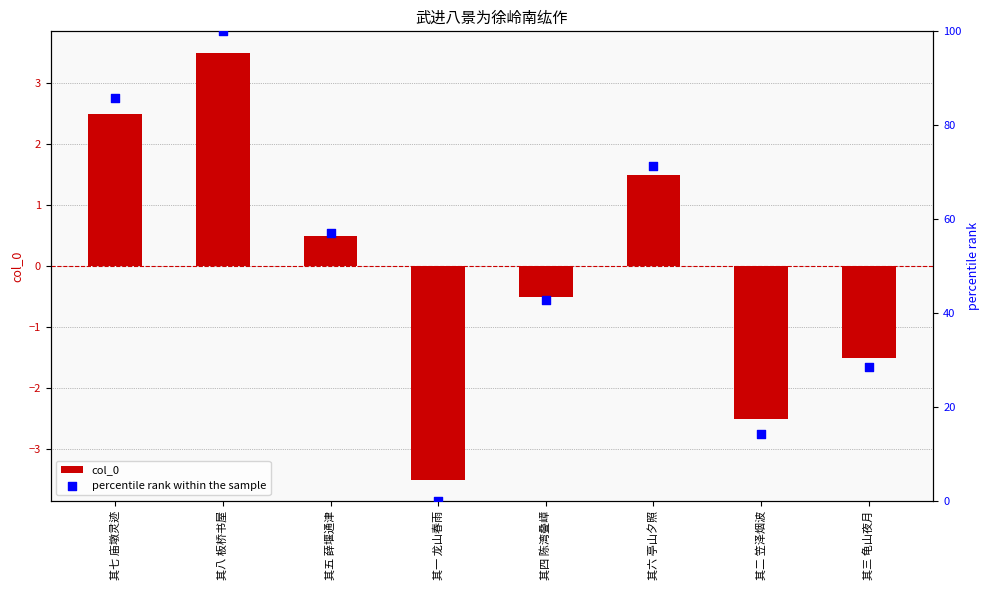

At how many categories does at least one series exceed 17?

6